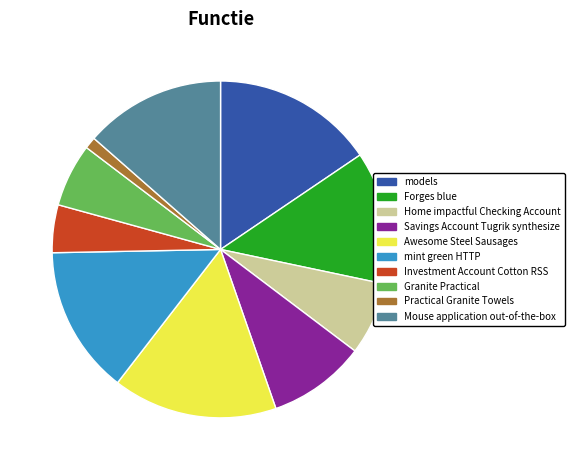

How many segments does this pie chart have?

10